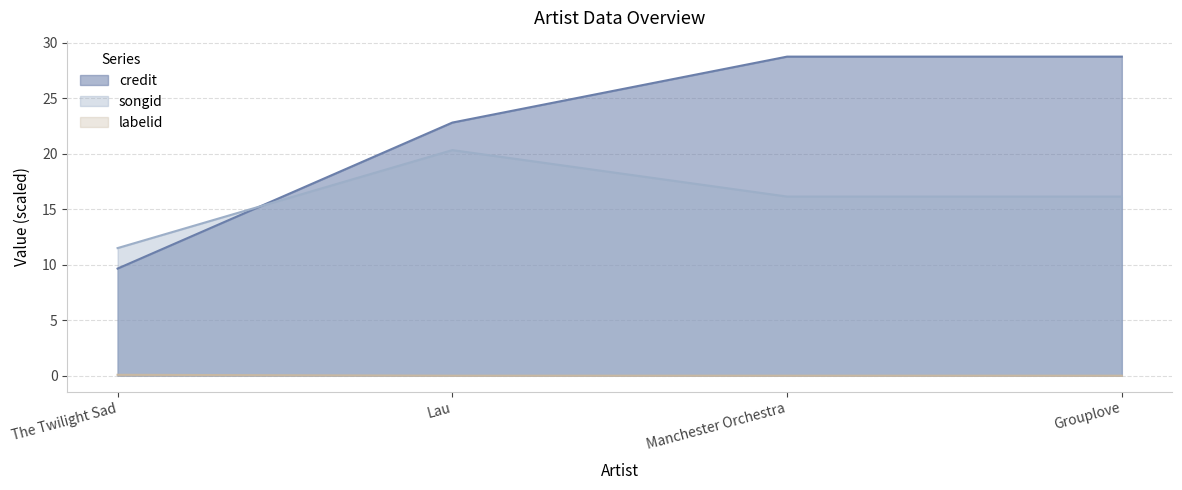

What is the label of the 4th point from the right?

The Twilight Sad